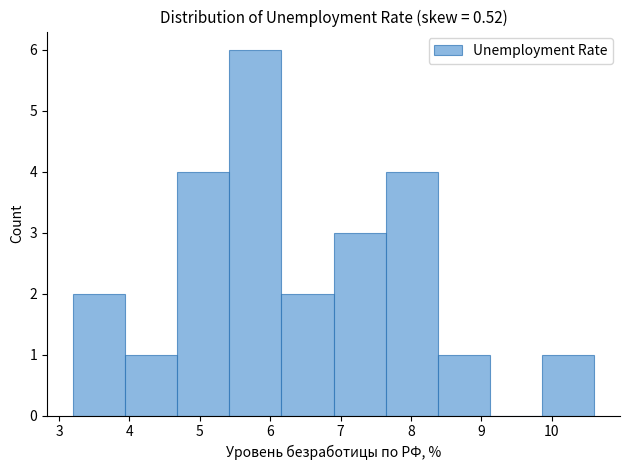

Reading left to right, list every bar in this chart as the range it spans on the x-axis followed by its height. Neither the bar edges nor the heights are printed on the chart, so give them approximately, as read against the axes.

3.20 to 3.94: 2
3.94 to 4.68: 1
4.68 to 5.42: 4
5.42 to 6.16: 6
6.16 to 6.90: 2
6.90 to 7.64: 3
7.64 to 8.38: 4
8.38 to 9.12: 1
9.12 to 9.86: 0
9.86 to 10.60: 1